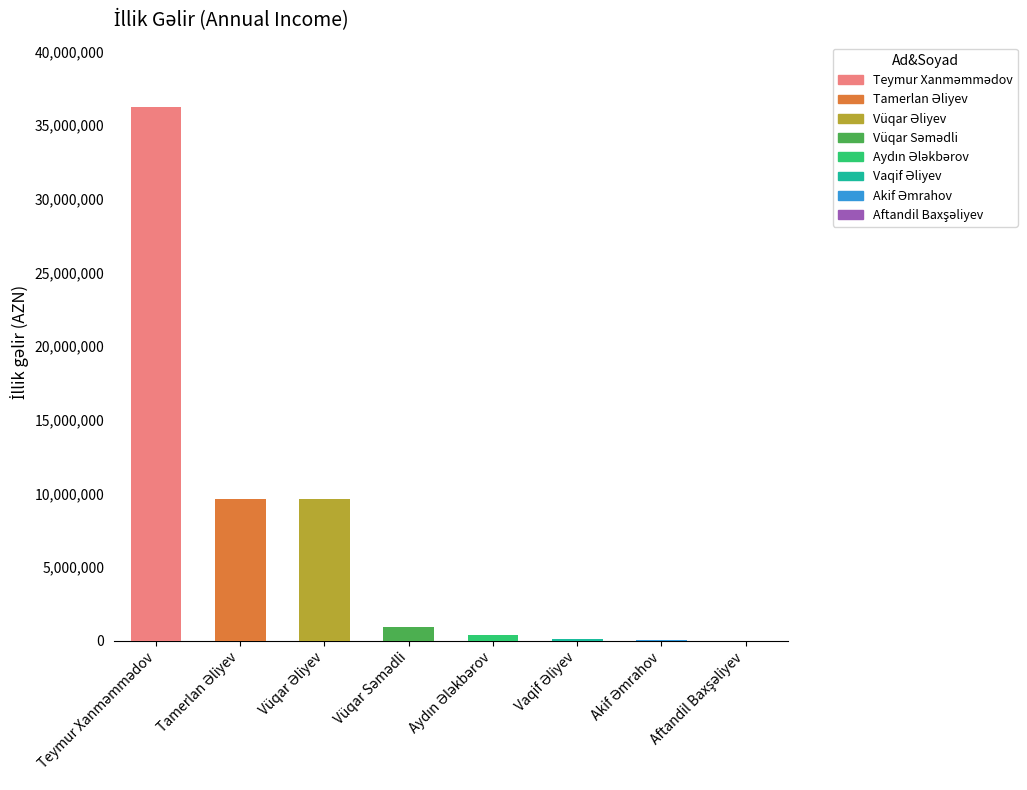

What is the value of the 8th bar from the left?

7400